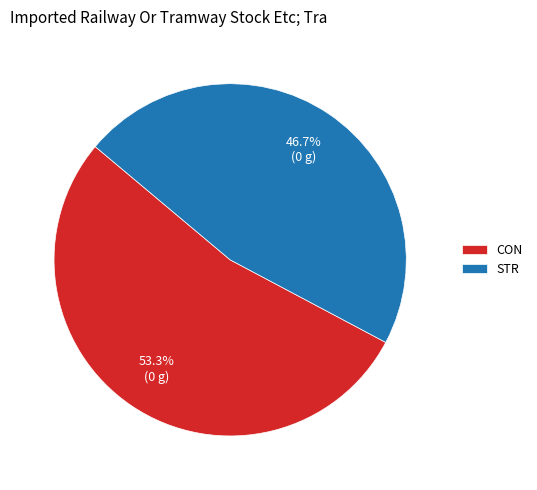

True or false: CON accounts for 40% of the total.

False